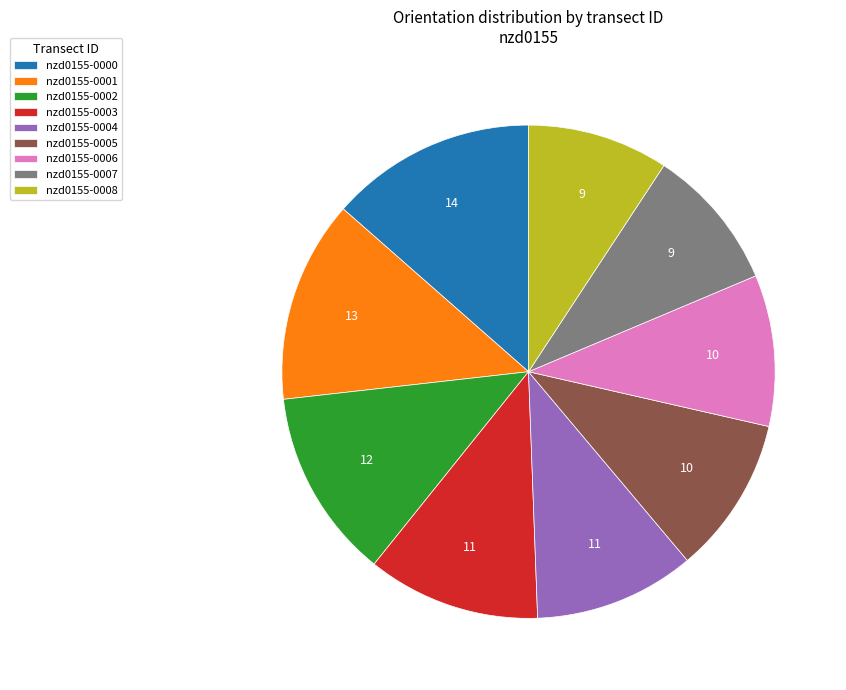

How many slices are in this pie chart?

9